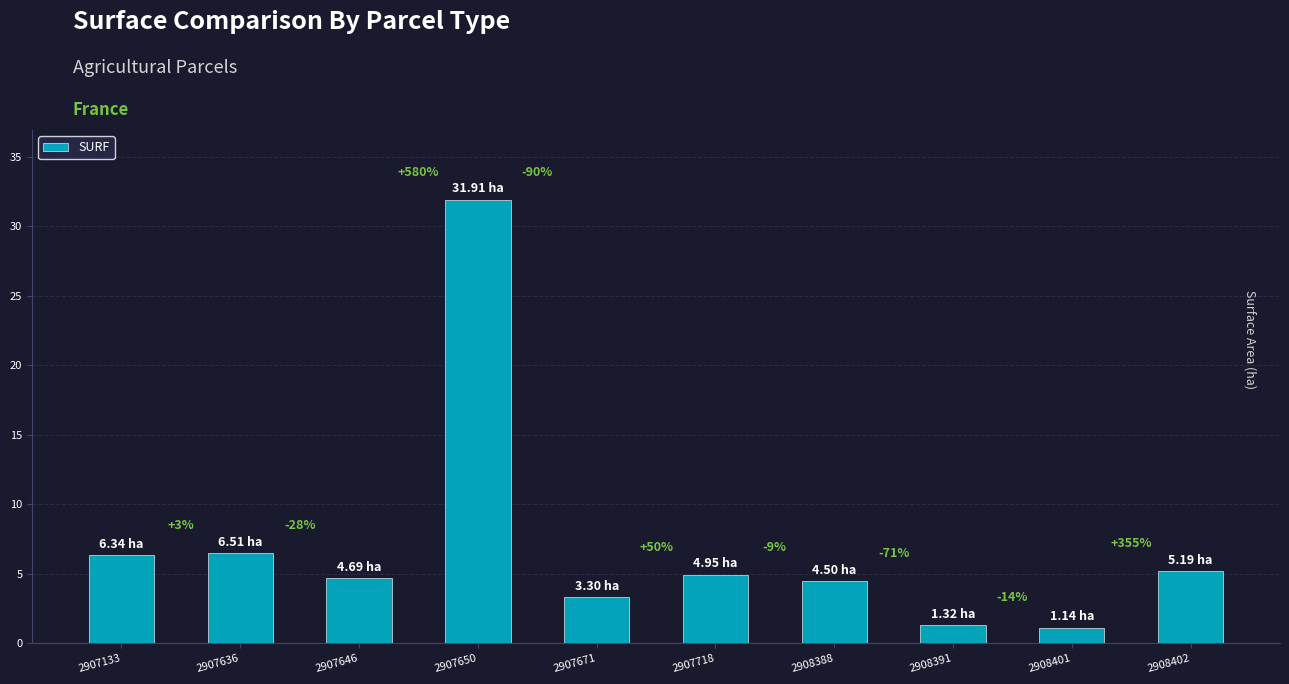

What is the average value?

7.0